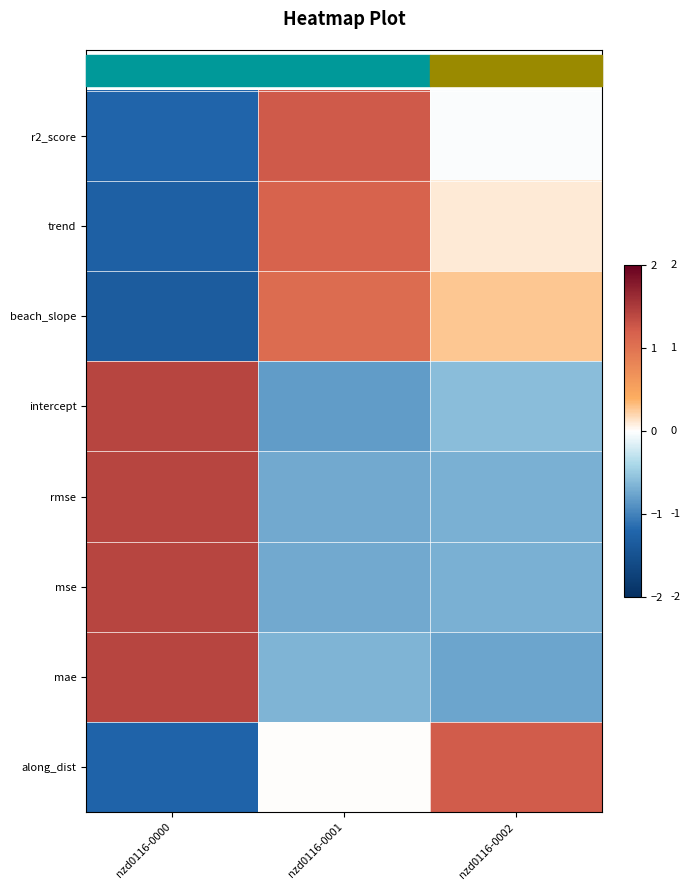

At which category is the sum across all series the highest?

nzd0116-0000